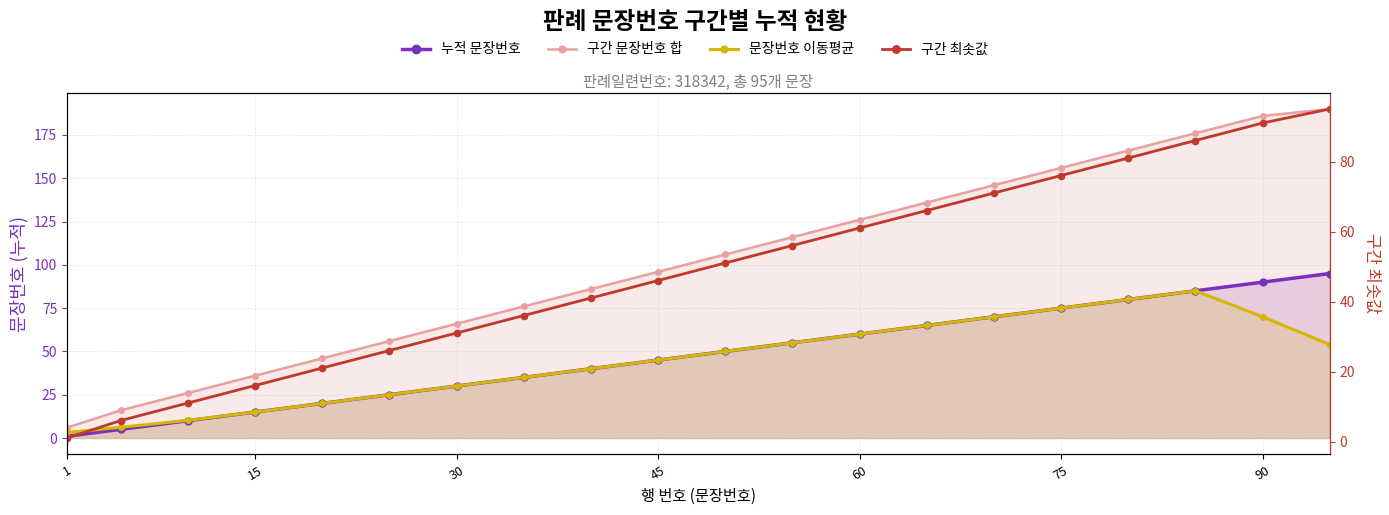

Which series has the widest spread of values?

구간 문장번호 합